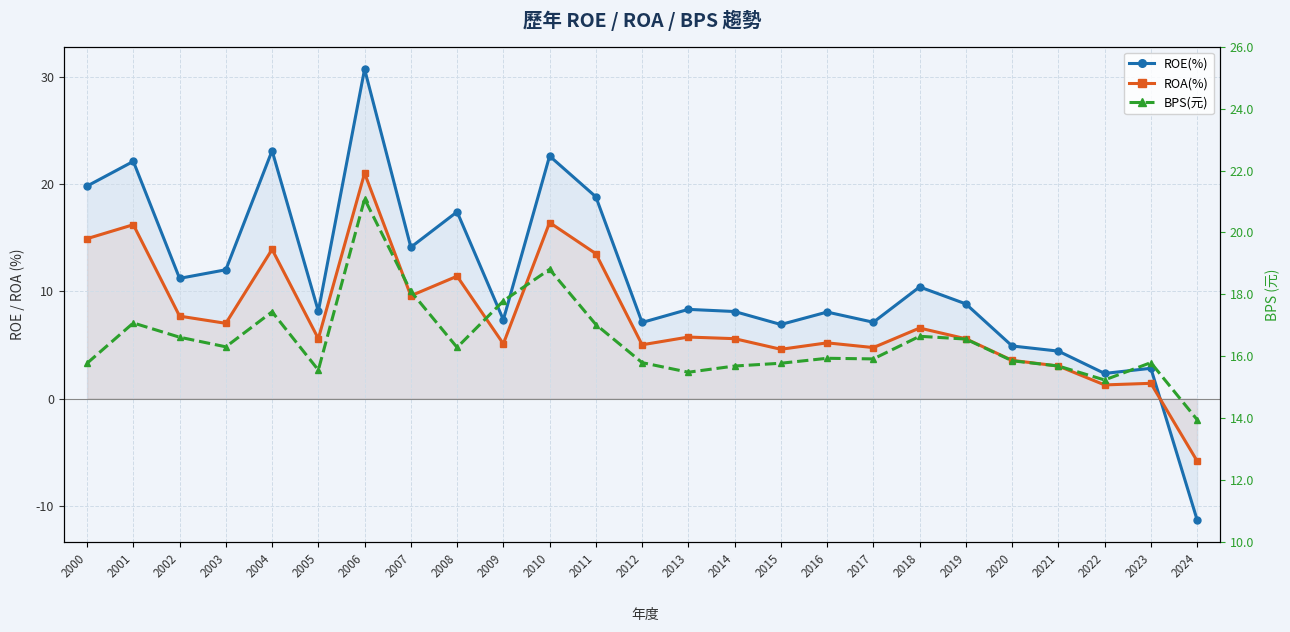

How many times do BPS(元) and ROE(%) cross each other?

9